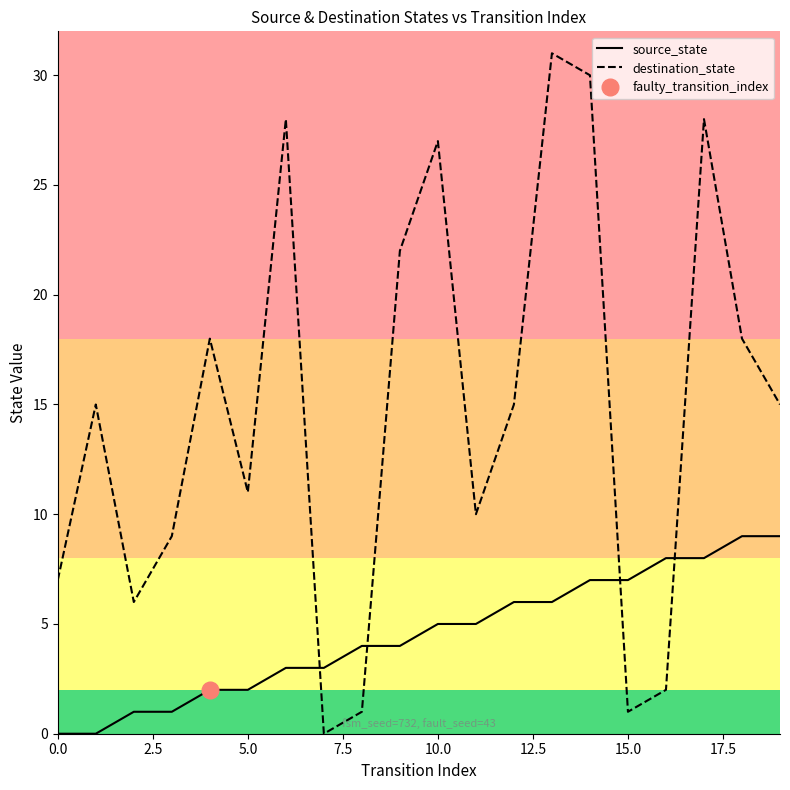

True or false: source_state and destination_state cross at least once.

True